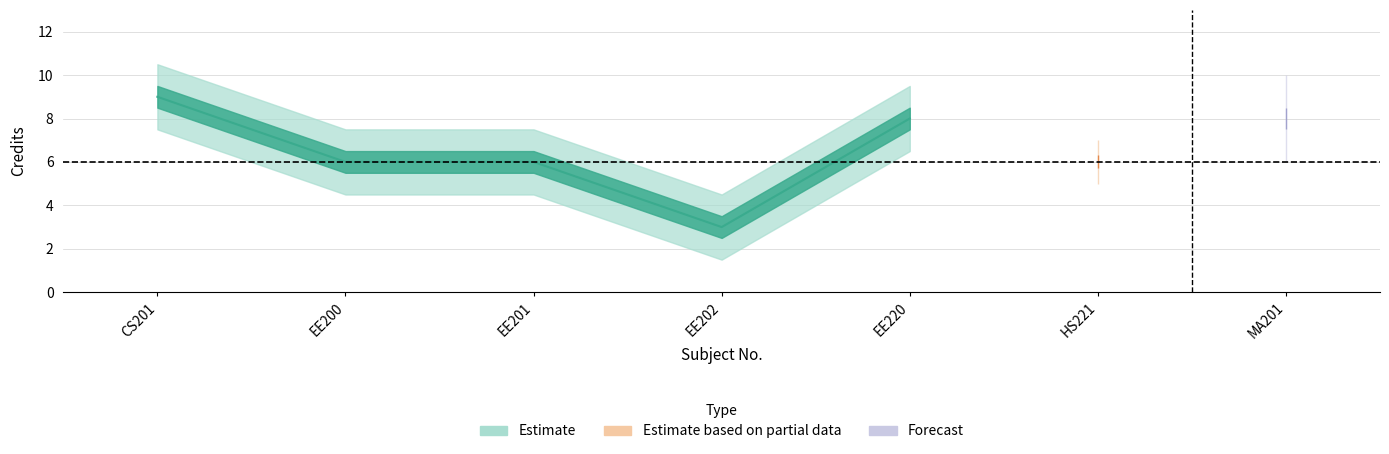

Between EE201 and EE220, which is larger?

EE220